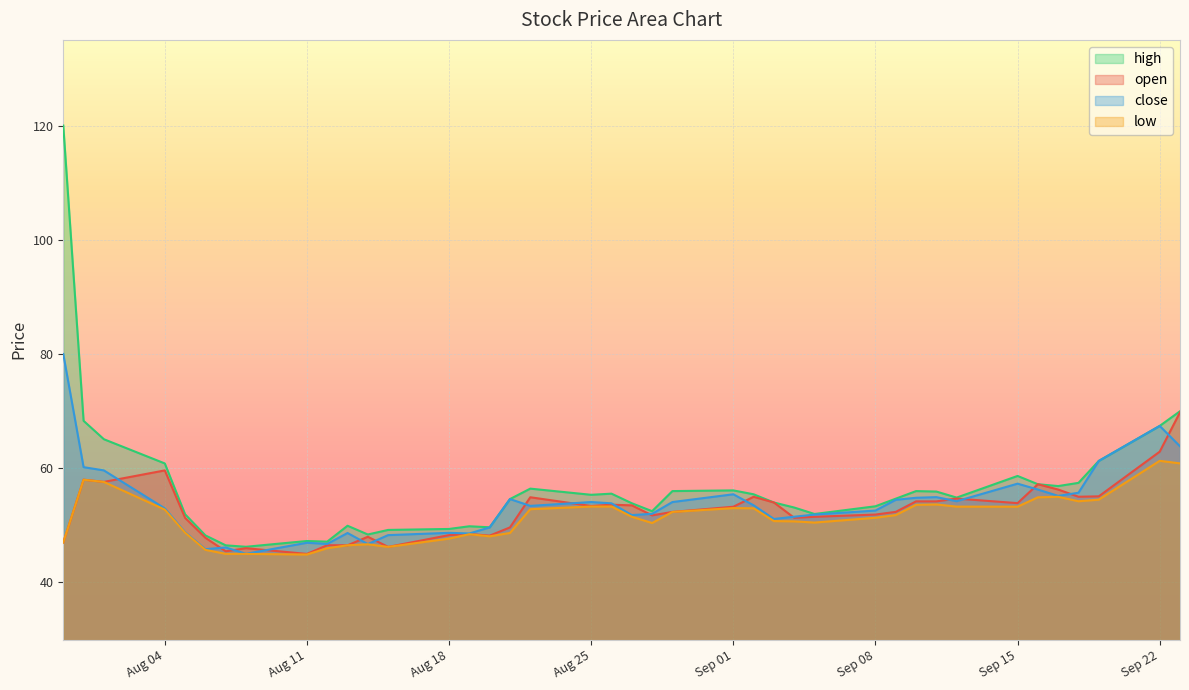

What is the average value of the close series?

53.7